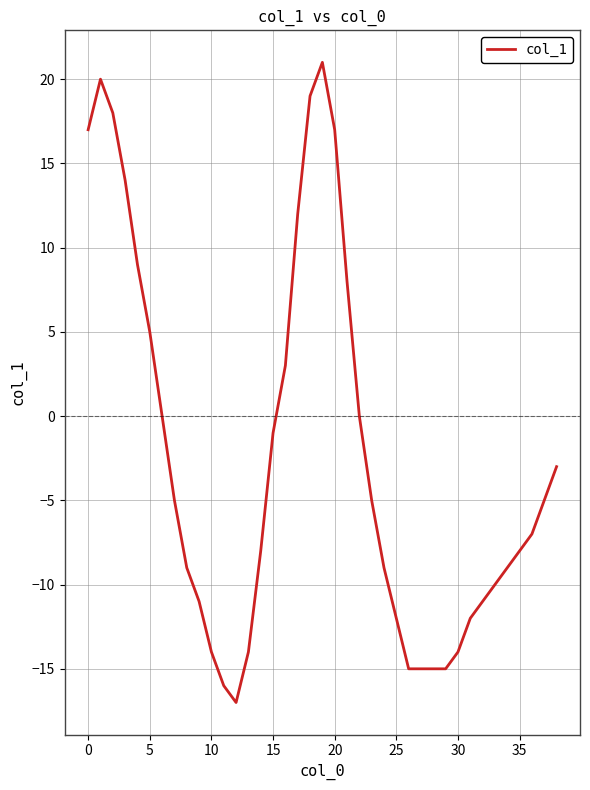

What is the minimum value shown in the chart?

-17